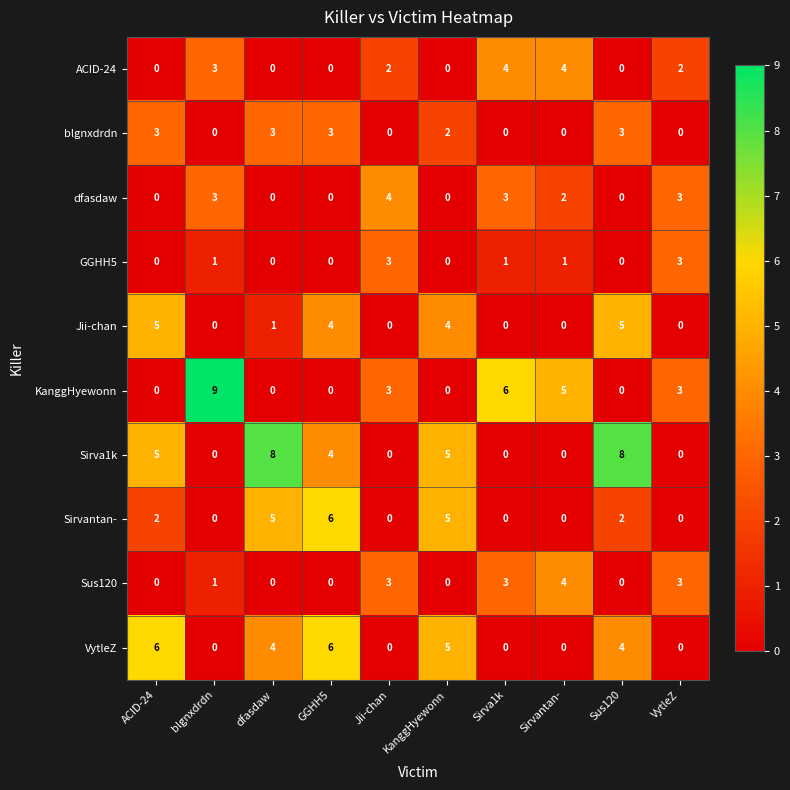

True or false: KanggHyewonn has a value of 5 at Jii-chan.

False